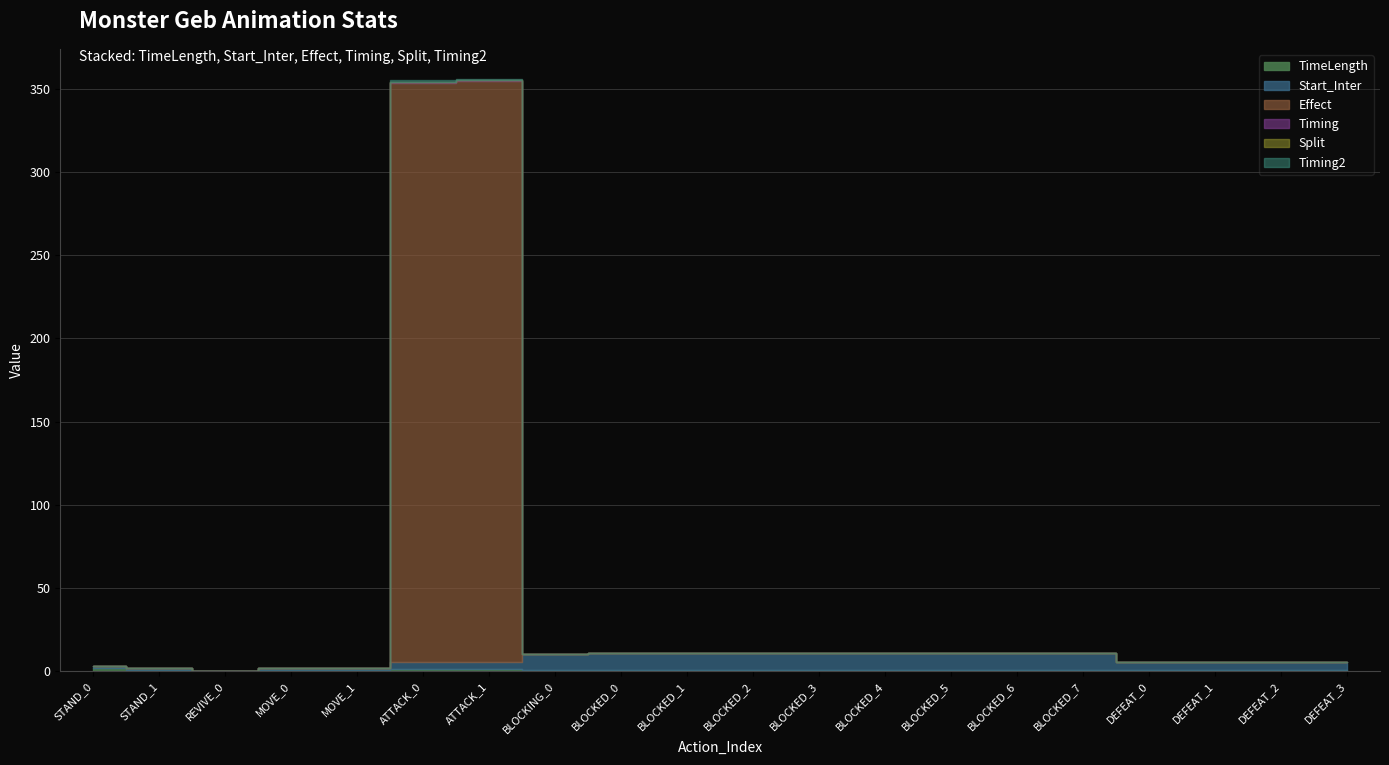

True or false: Effect and Timing2 cross at least once.

False